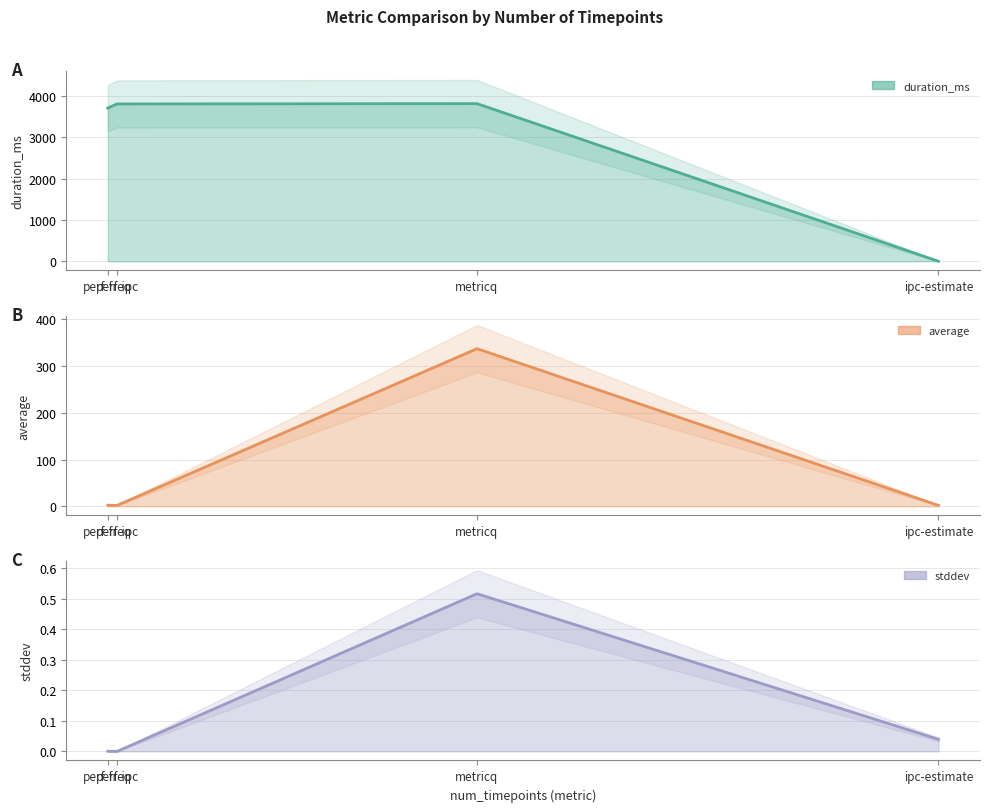

How many lines are shown in the chart?

3